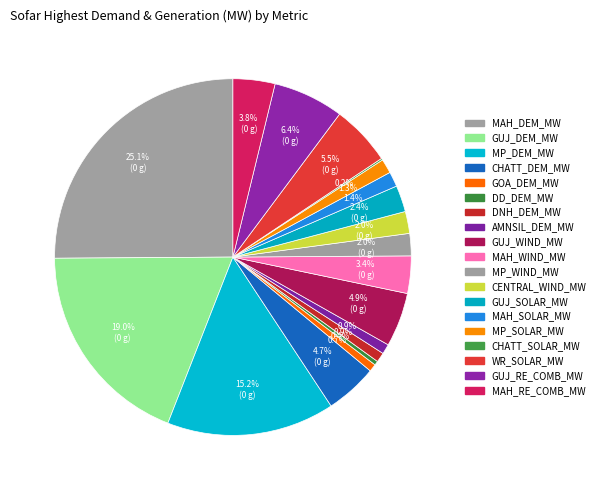

What is the change in value from CENTRAL_WIND_MW to CHATT_SOLAR_MW?

-1869